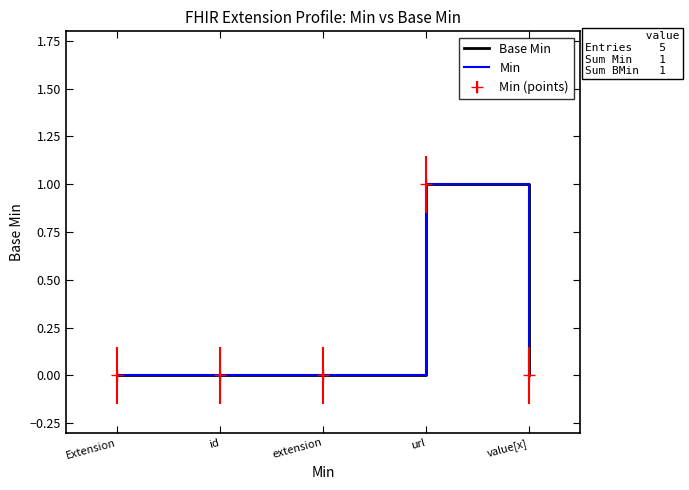

What is the label of the 3rd point from the left?

extension